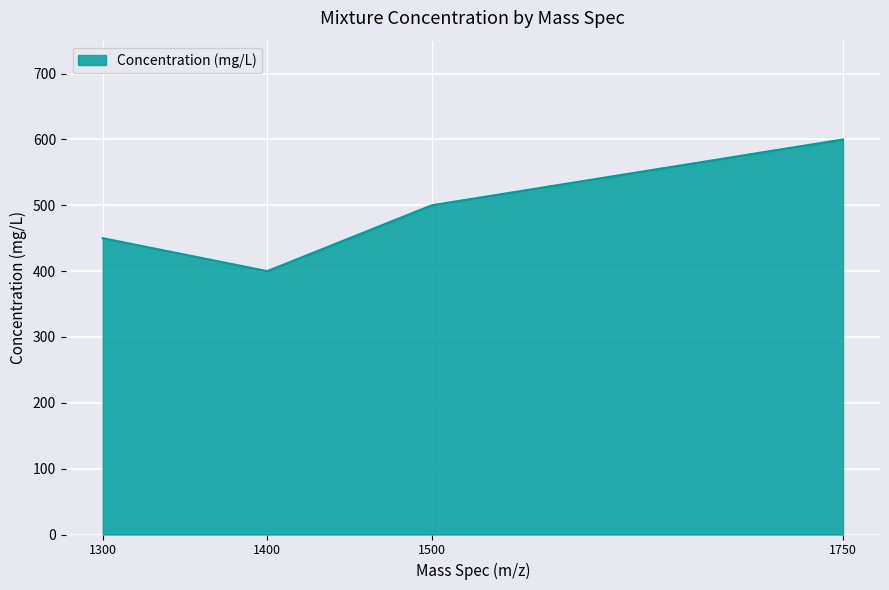

What is the sum of the values at 1750 and 1500?

1100